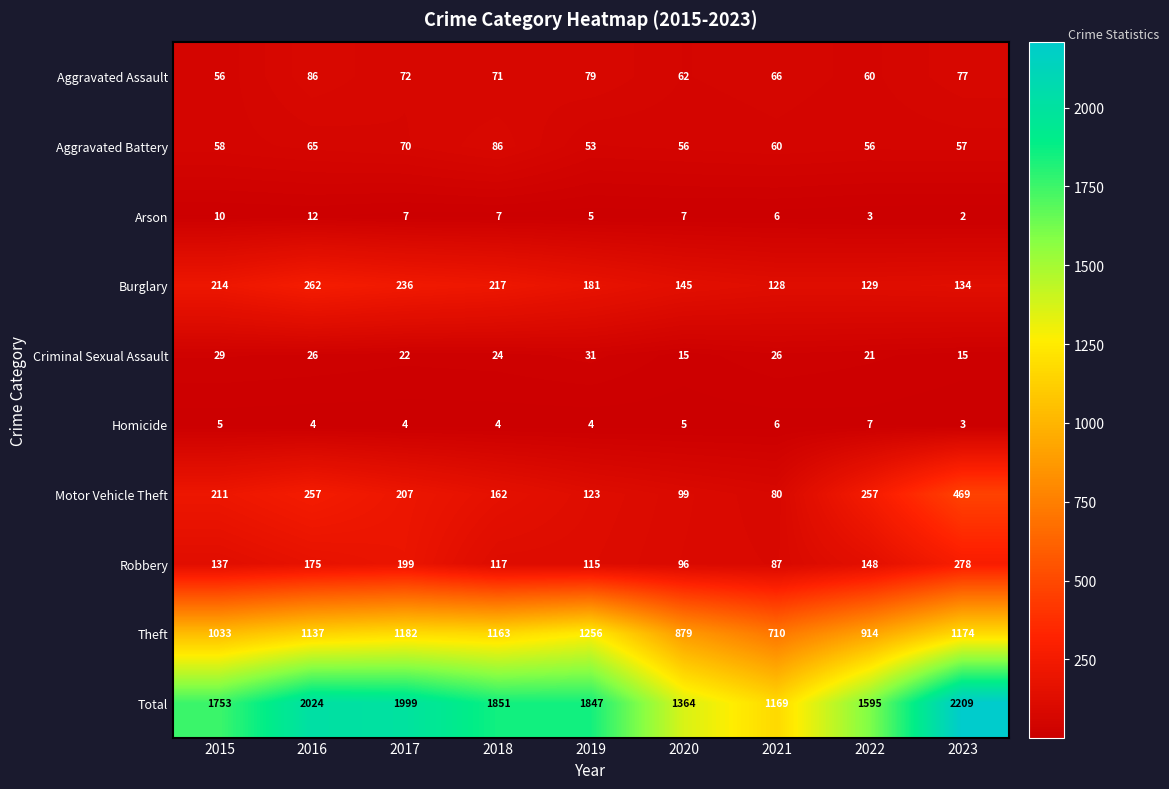

What is the sum of all Burglary values?

1646